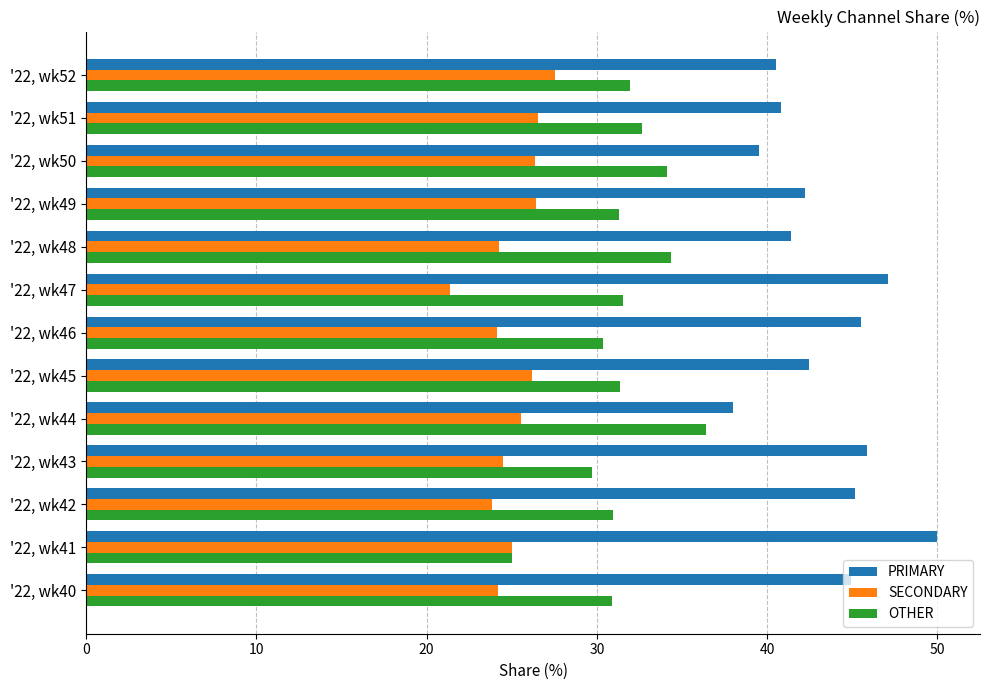

List the series in order of their peak value, highest first.

PRIMARY, OTHER, SECONDARY